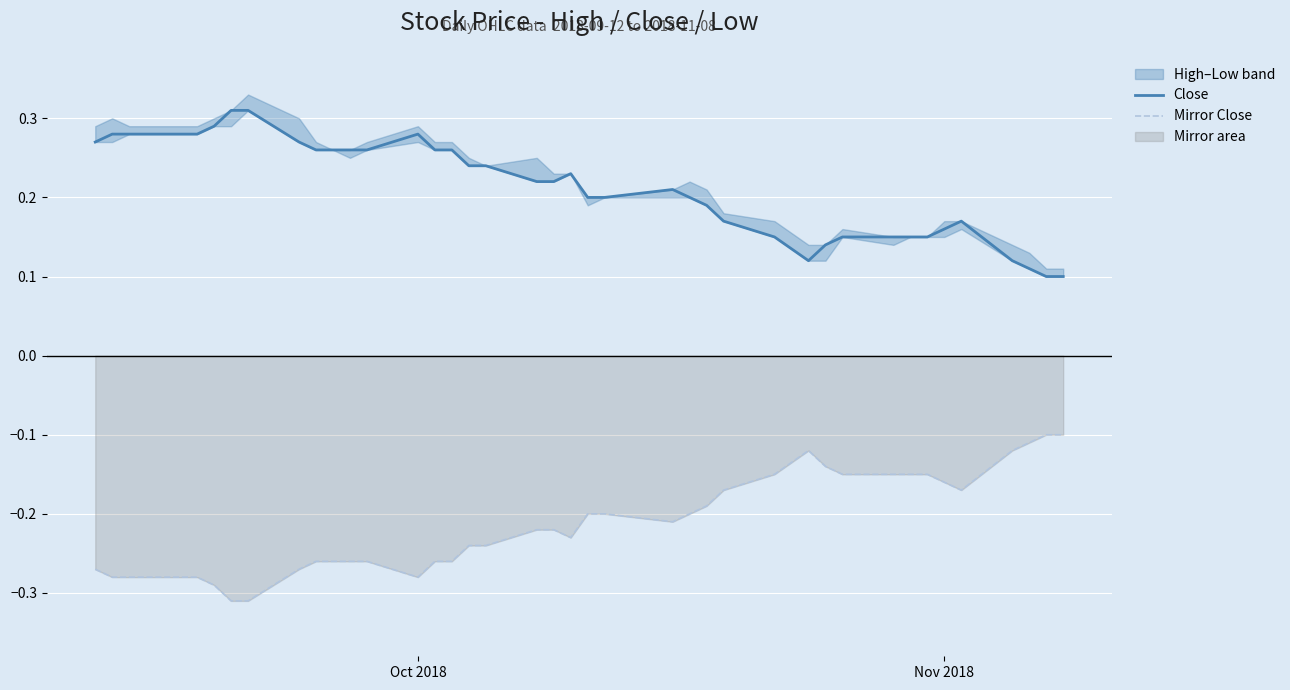

True or false: Mirror Close and Close cross at least once.

False